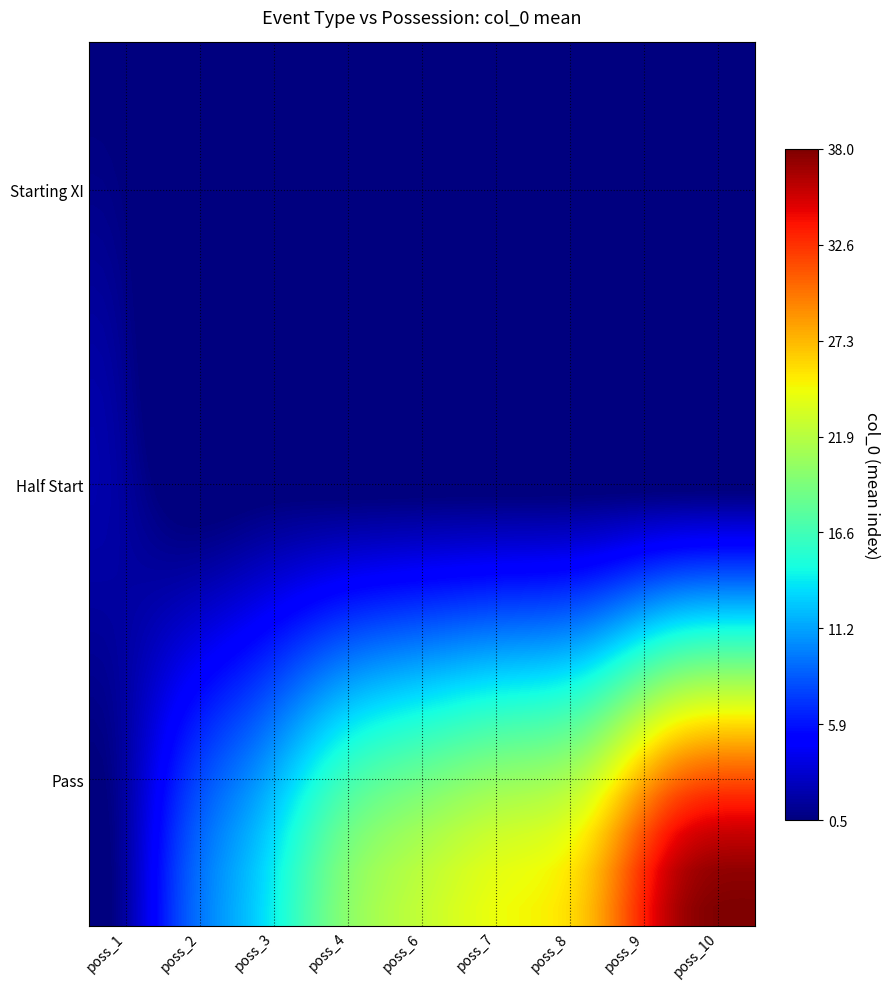

Reading right to left, extract all data points from this chart.

Starting XI: 0.0	0.0	0.0	0.0	0.0	0.0	0.0	0.0	0.5
Half Start: 0.0	0.0	0.0	0.0	0.0	0.0	0.0	0.0	2.0
Pass: 38.0	36.0	27.0	24.5	22.5	19.5	13.0	7.5	0.0